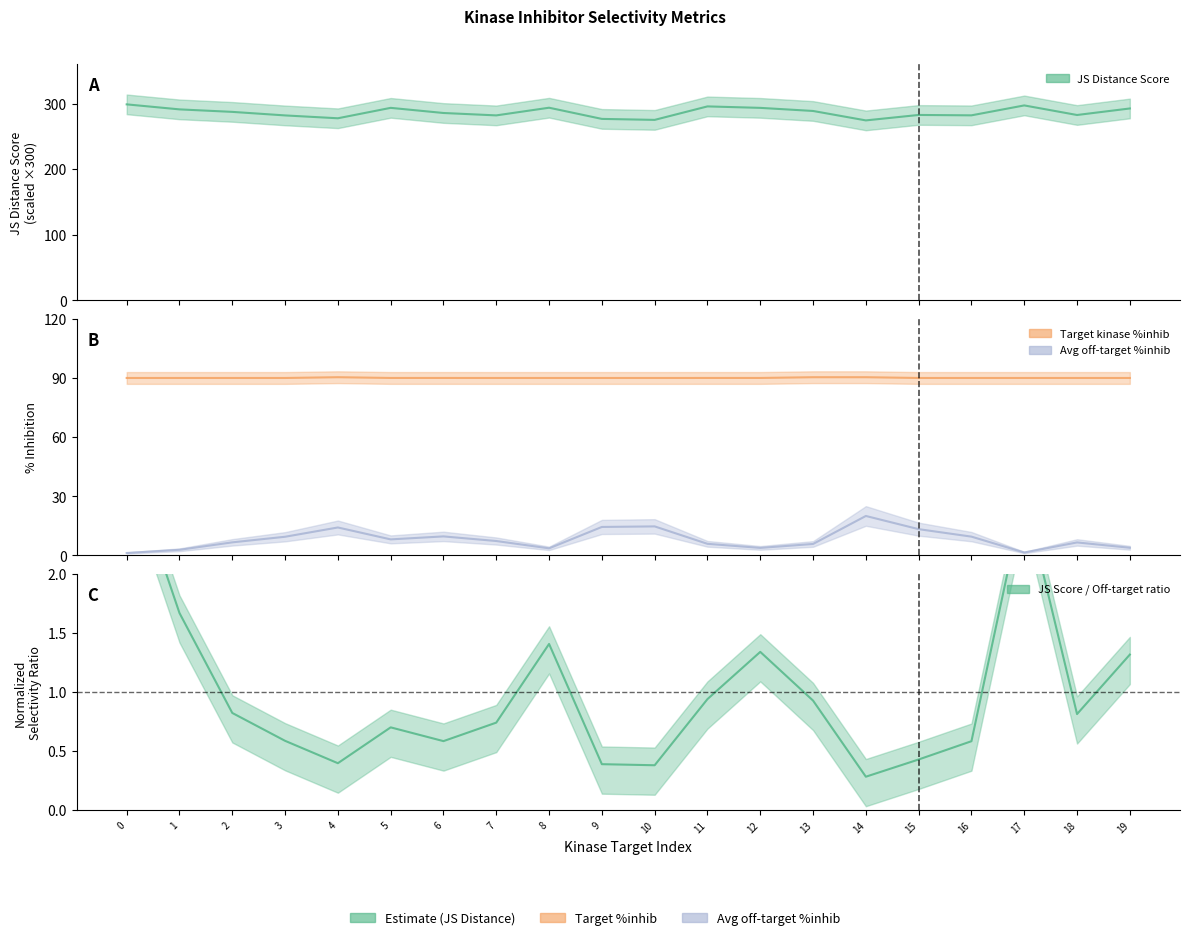

True or false: Average off-target kinase %inhib and Target kinase %inhib cross at least once.

False